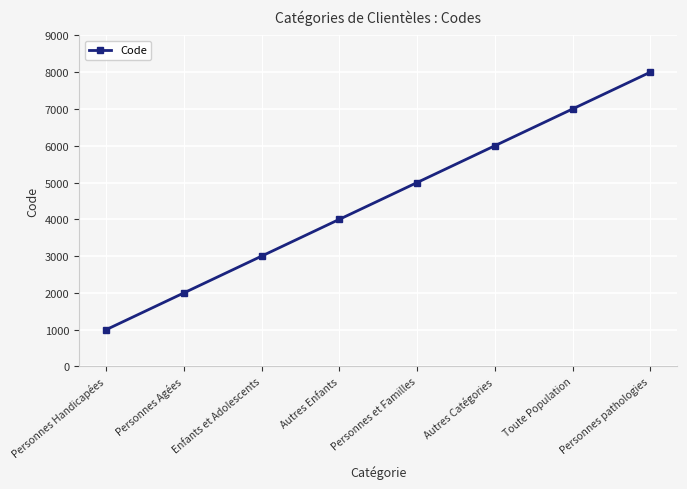

At which category does the chart reach its peak across all series?

Personnes pathologies